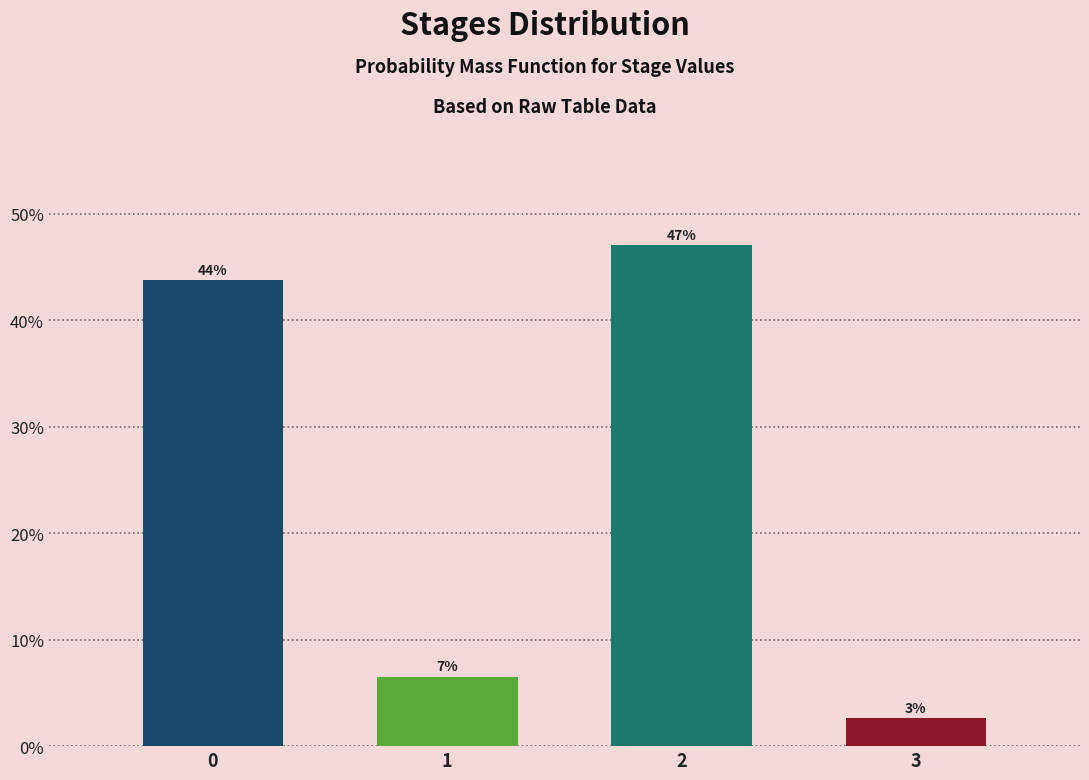

Rank the categories by value from lowest to highest.

3, 1, 0, 2